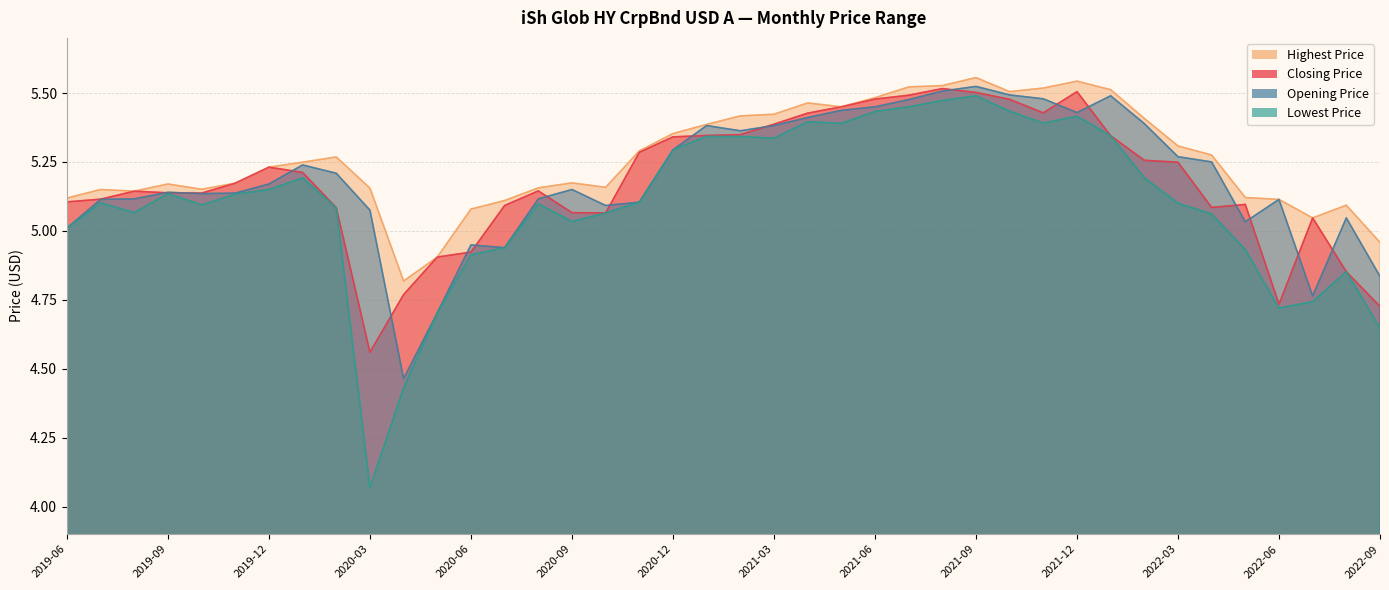

True or false: Highest Price and Opening Price cross at least once.

False